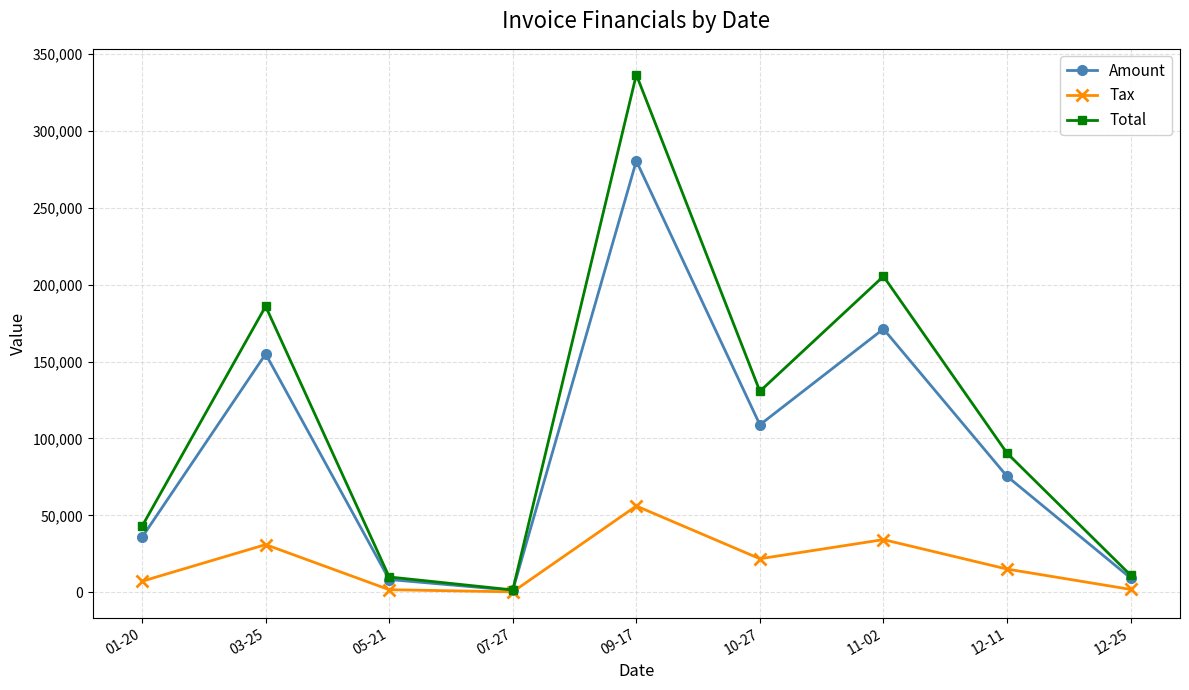

How many interior local valleys does the Total series have?

2